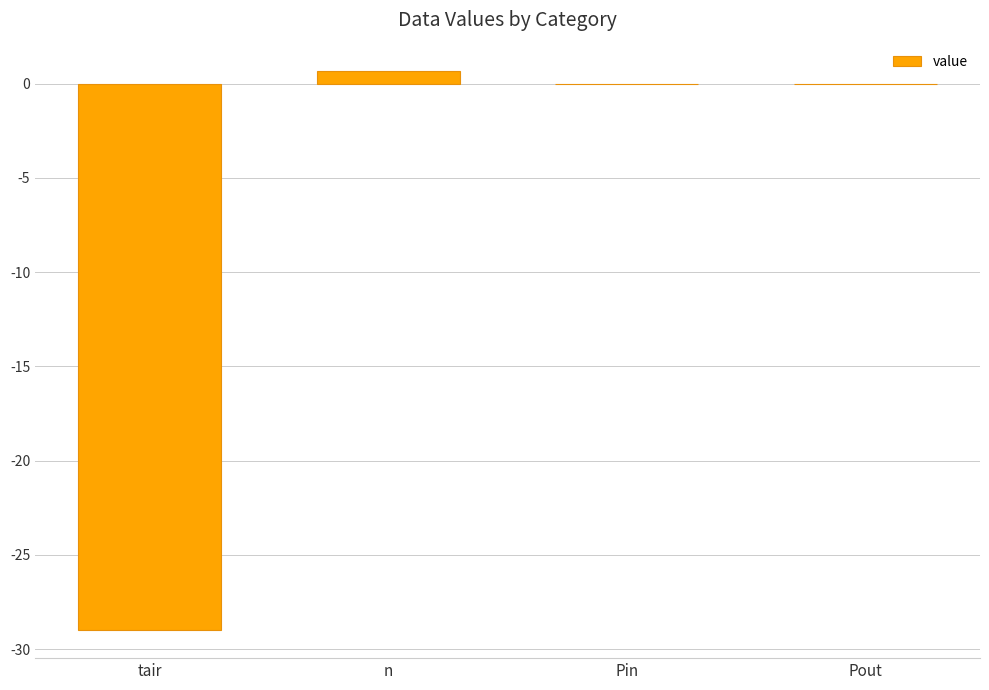

Between Pin and n, which is larger?

n